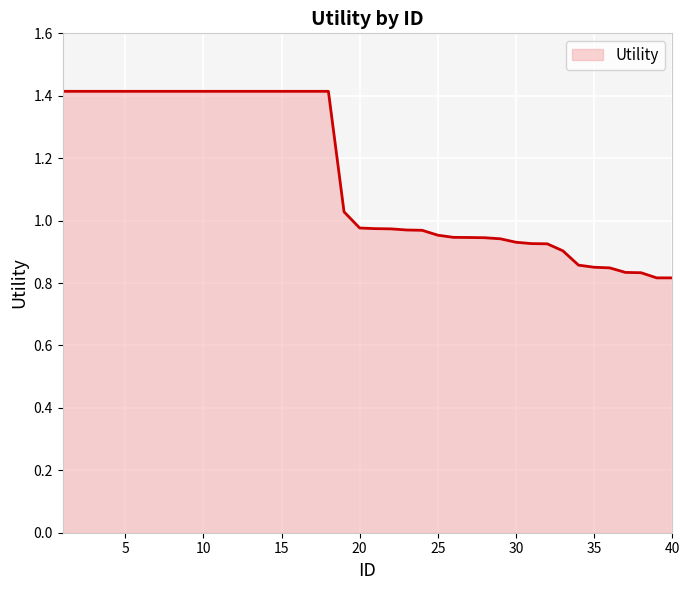

Which label corresponds to the smallest value in the chart?

39